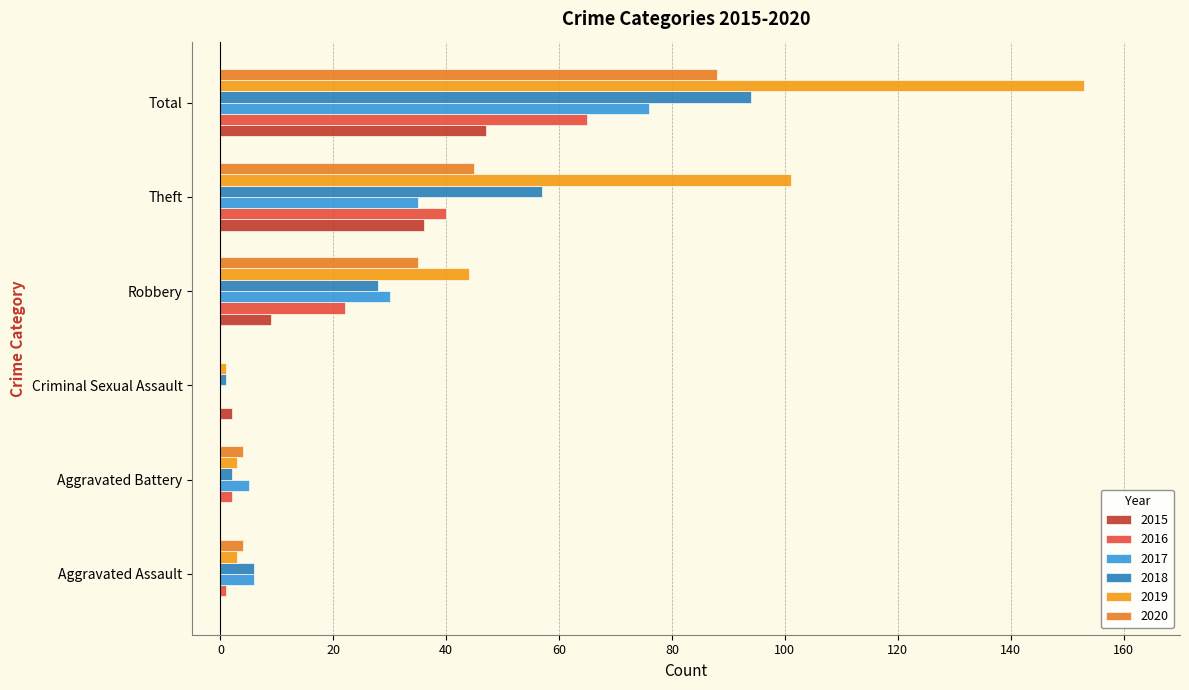

What is the spread (max minus min) of values at Theft?

66